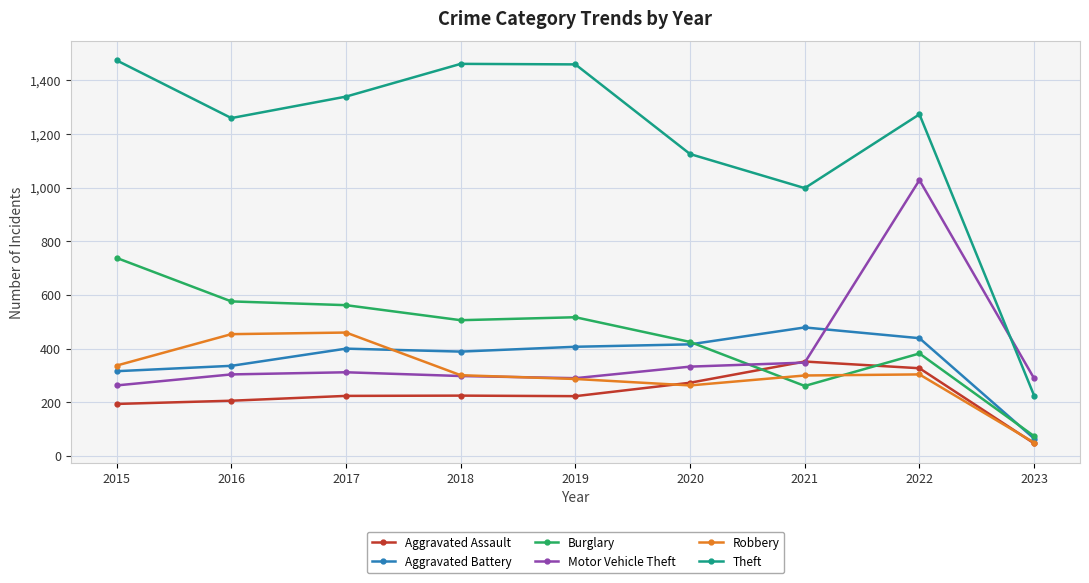

How many data points does each series have?

9